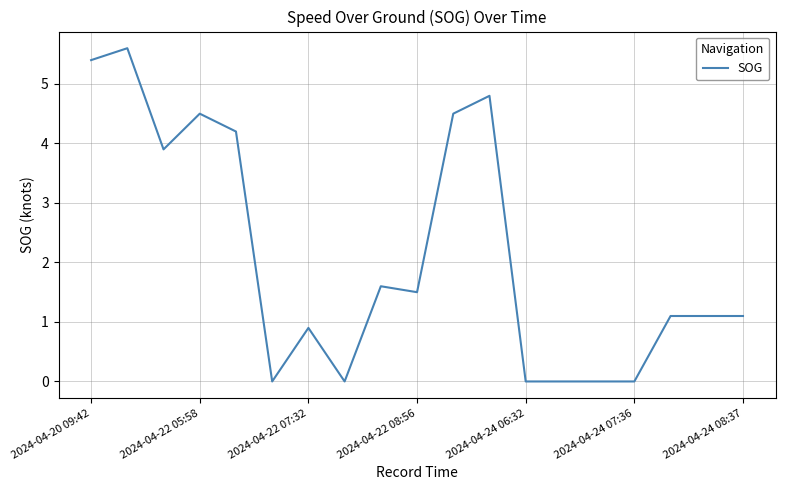

What is the difference between the maximum and minimum values?

5.6